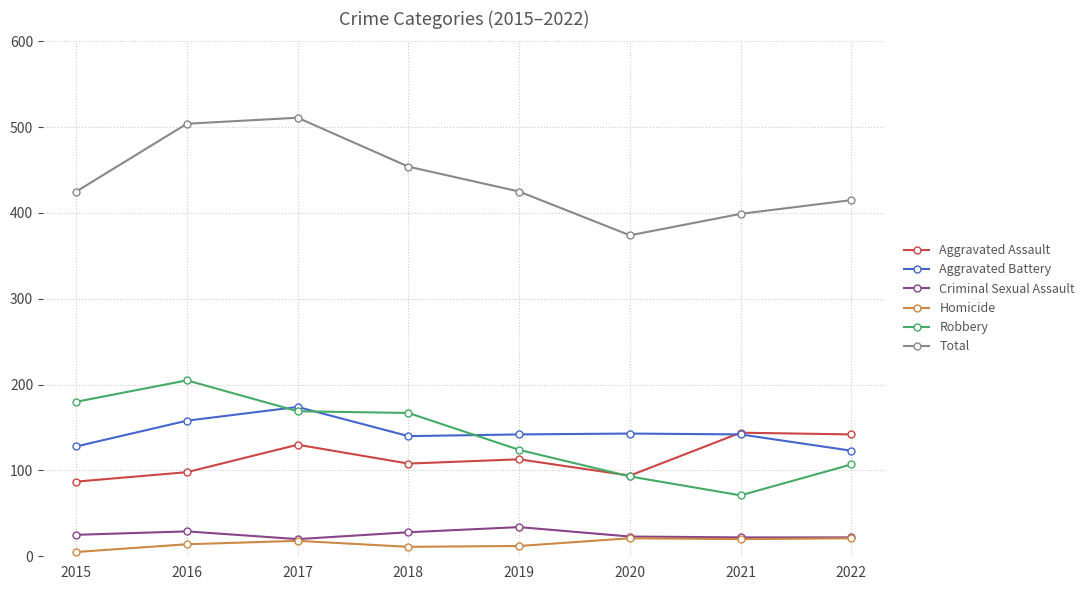

True or false: Total has a value of 454 at 2018.

True